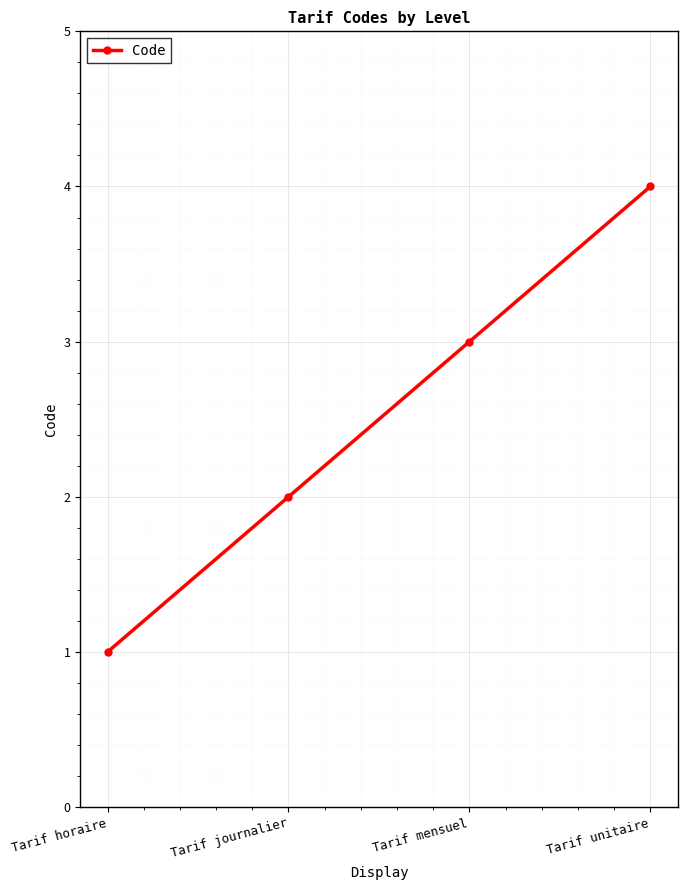

What is the smallest value displayed?

1